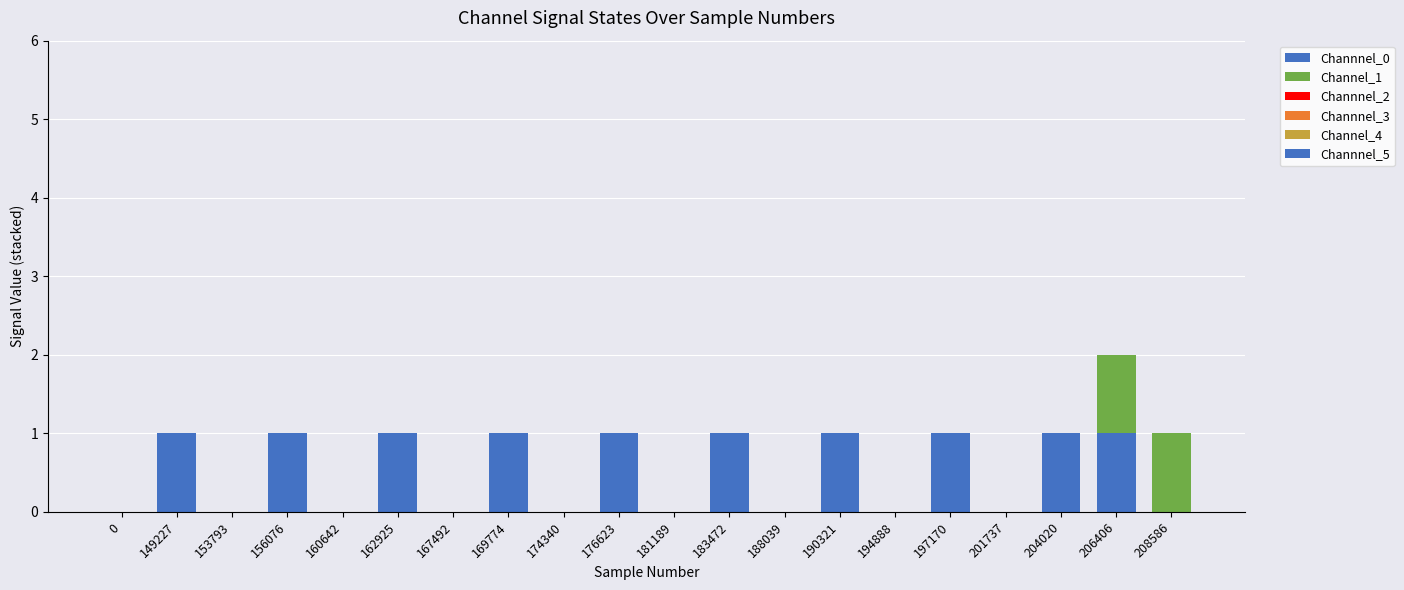

Count the number of categories in the chart.

20